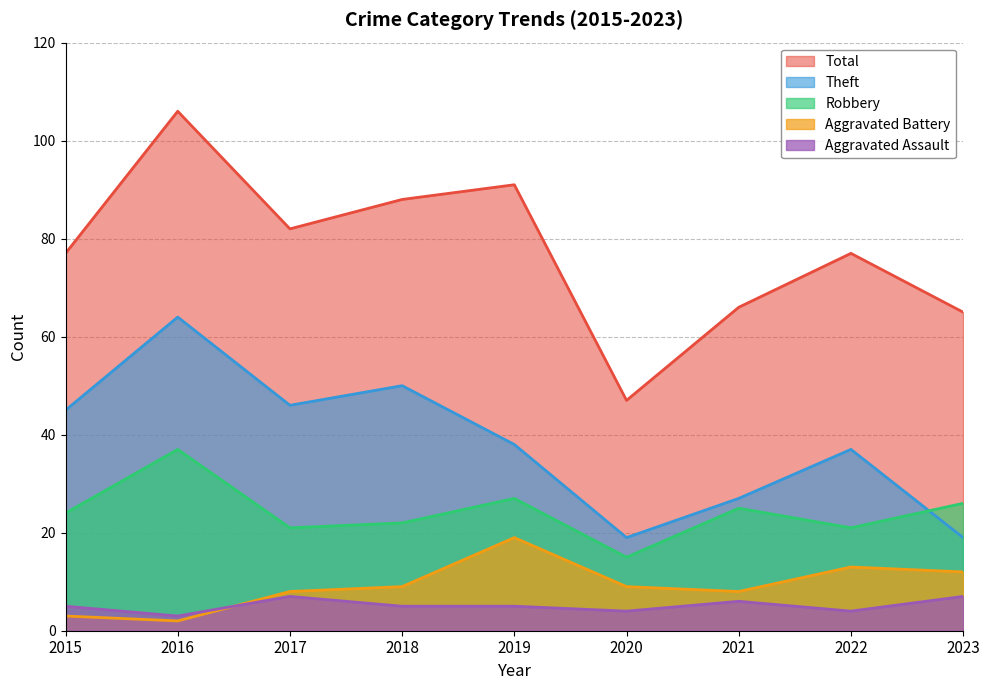

True or false: Theft and Aggravated Assault cross at least once.

False